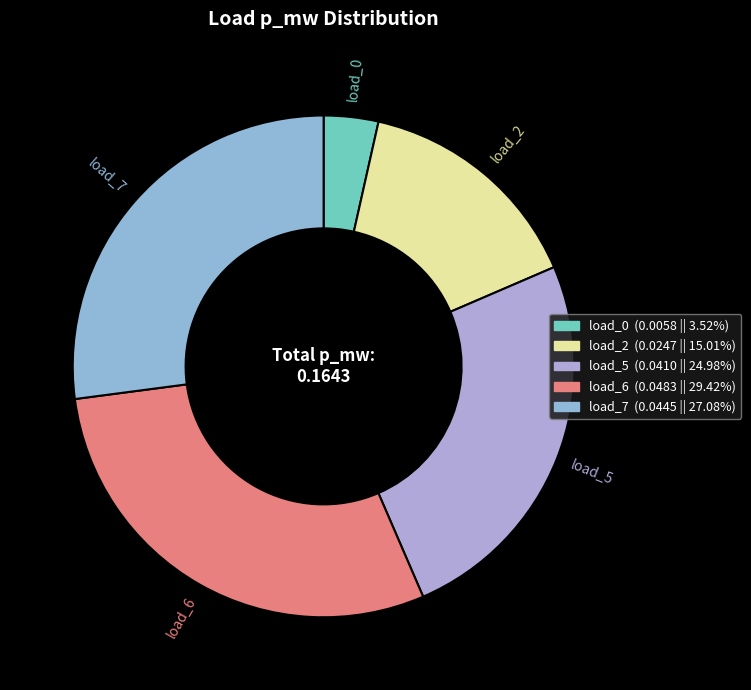

Rank the categories by value from highest to lowest.

LV_6083-48_0_2_load_6, LV_6083-48_0_2_load_7, LV_6083-48_0_2_load_5, LV_6083-48_0_2_load_2, LV_6083-48_0_2_load_0